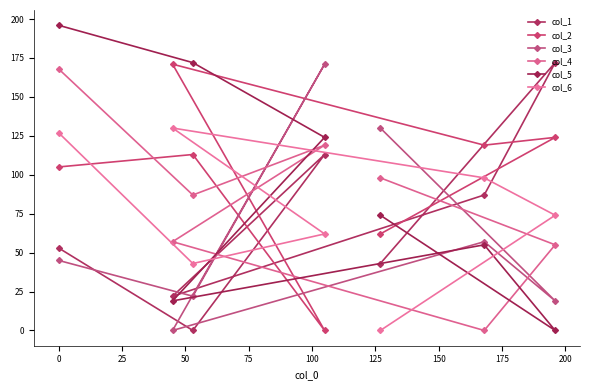

What value does the col_2 series have at 125, to the nearest 50?

50